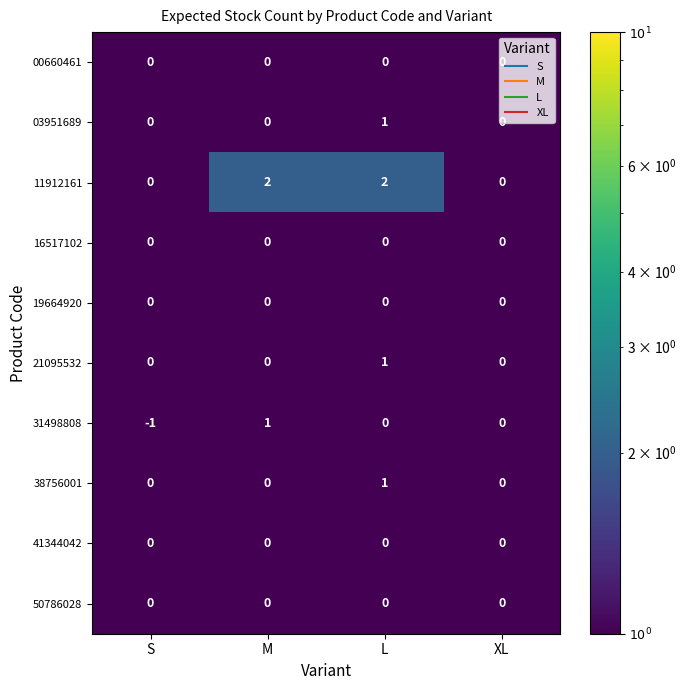

What is the sum of all 11912161 values?

4